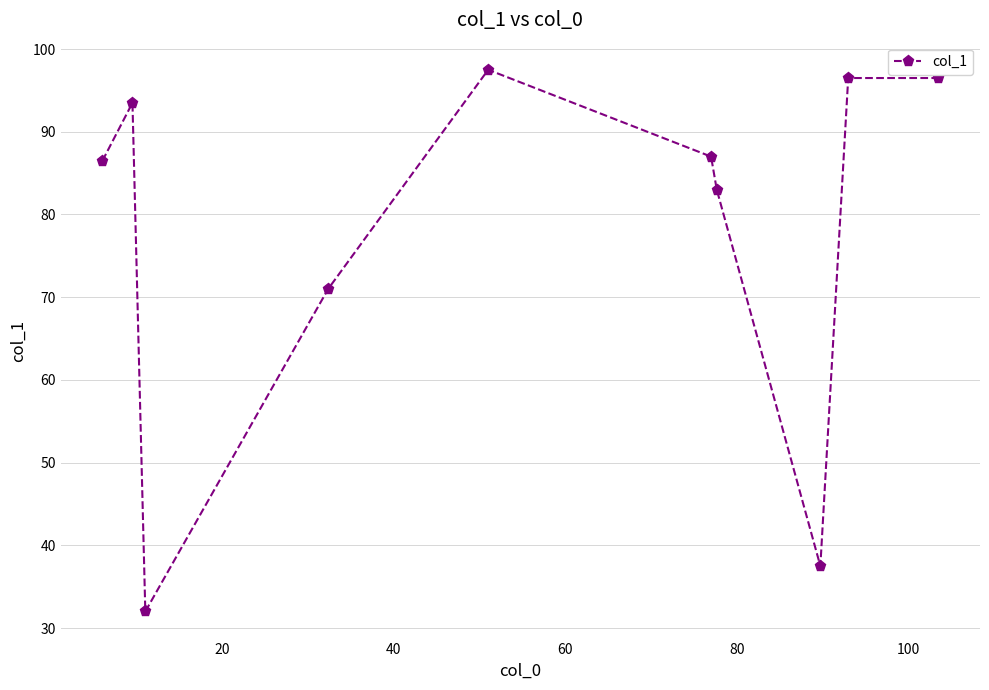

What is the value of the 10th point from the left?

96.5